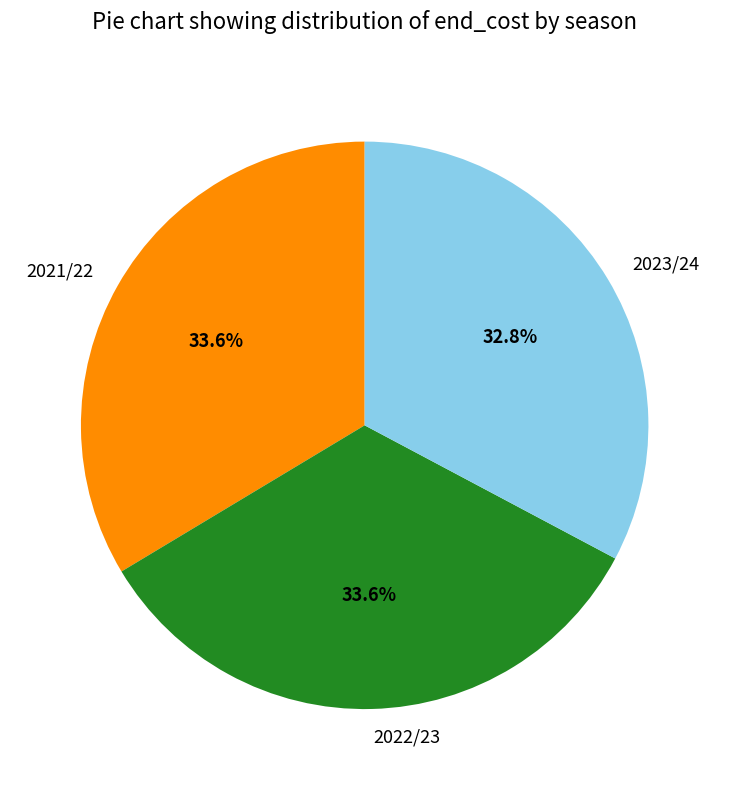

Approximately how many times larger is the value at 2022/23 compared to 2021/22?

1.0